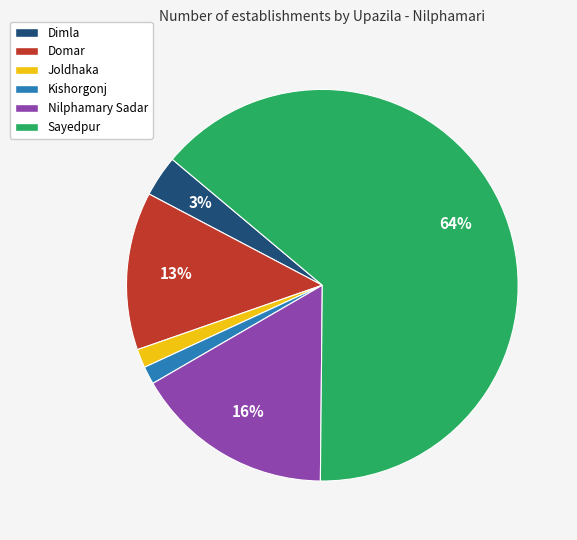

How many segments does this pie chart have?

6